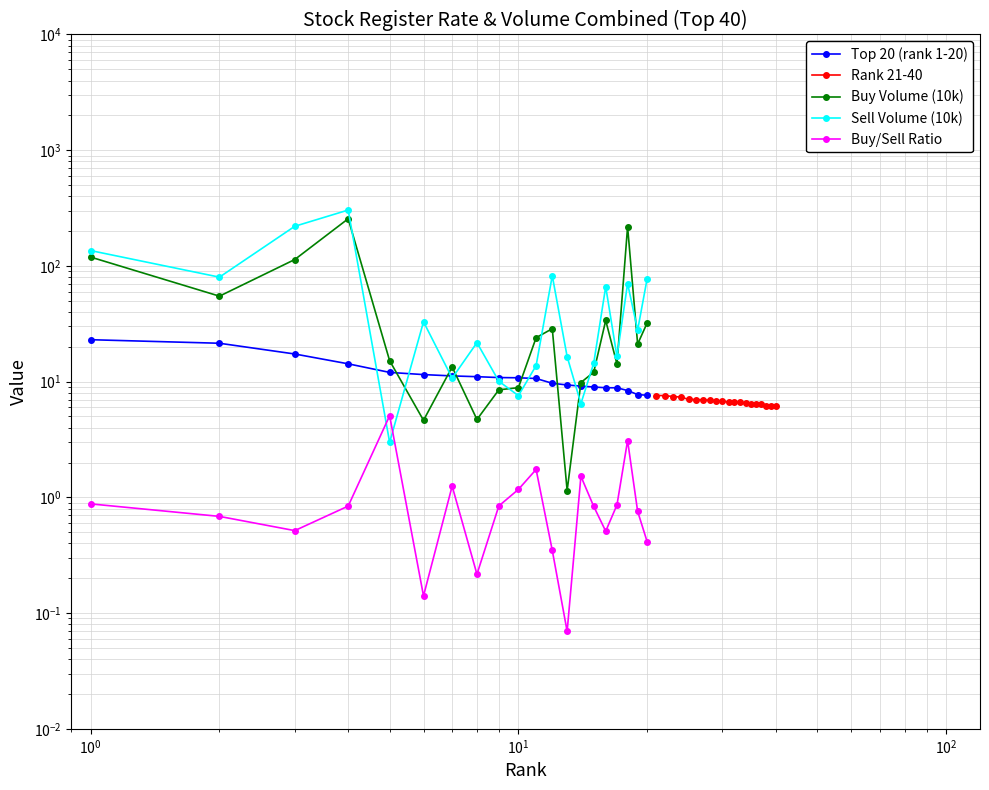

How many series are shown in this chart?

5